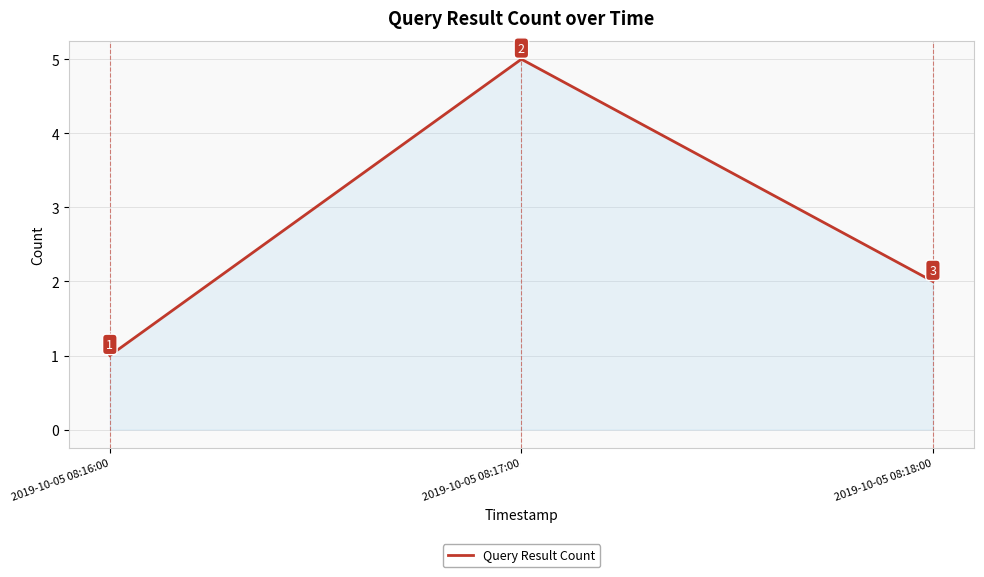

What position from the left is 2019-10-05 08:16:00?

1